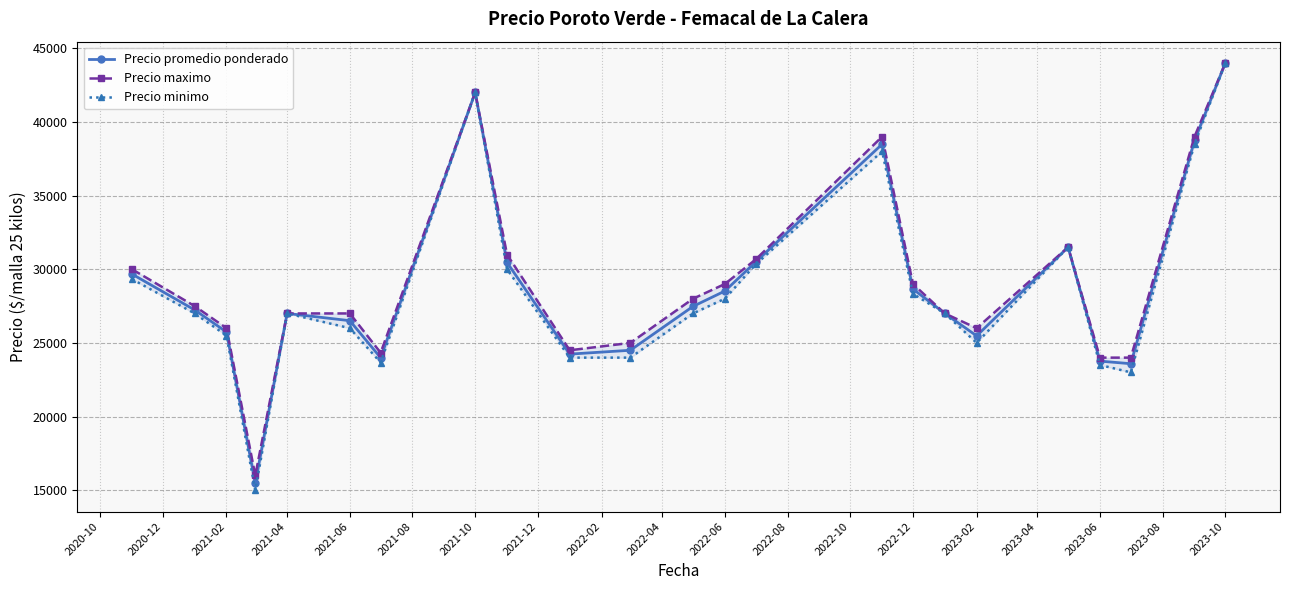

How many interior local valleys does the Precio promedio ponderado series have?

5